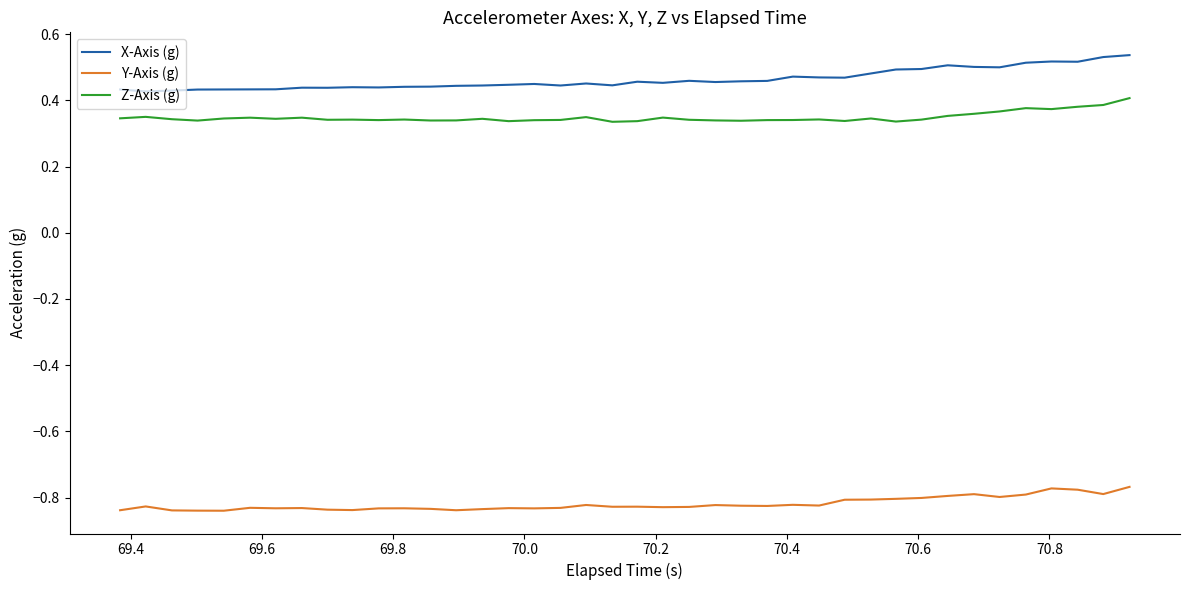

True or false: Y-Axis (g) and X-Axis (g) cross at least once.

False